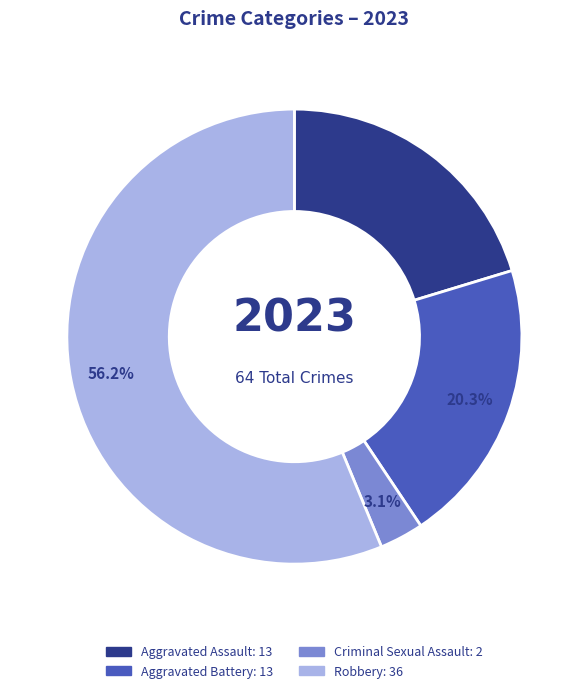

To the nearest percent, what is the difference between the largest and smallest slice percentages?

53%